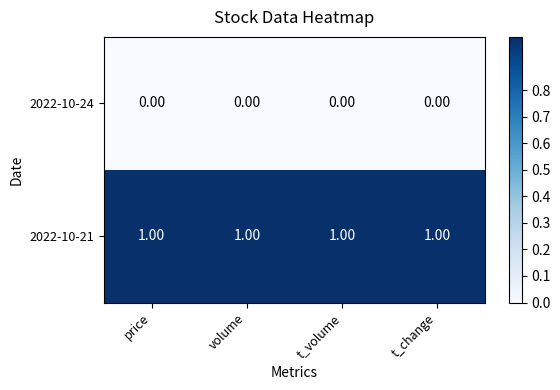

At how many categories does at least one series exceed 0?

4